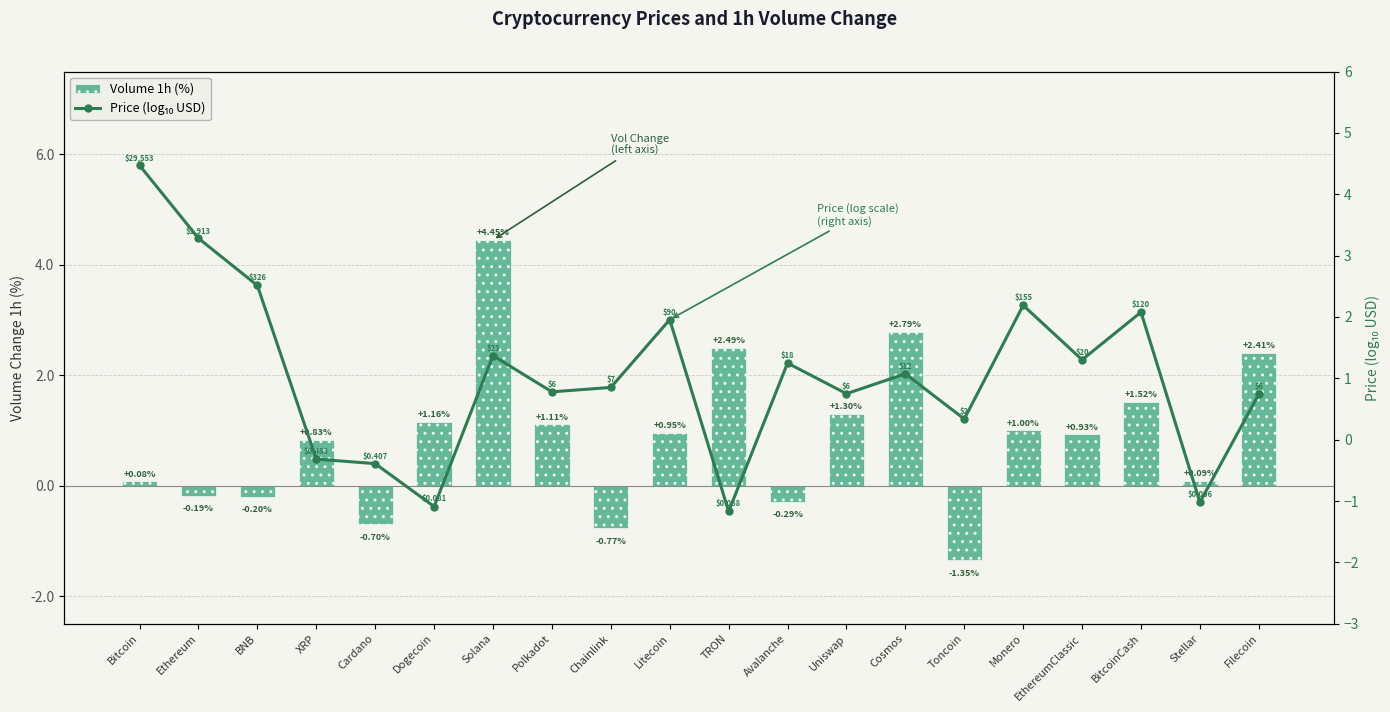

What is the label of the 16th bar from the right?

Cardano